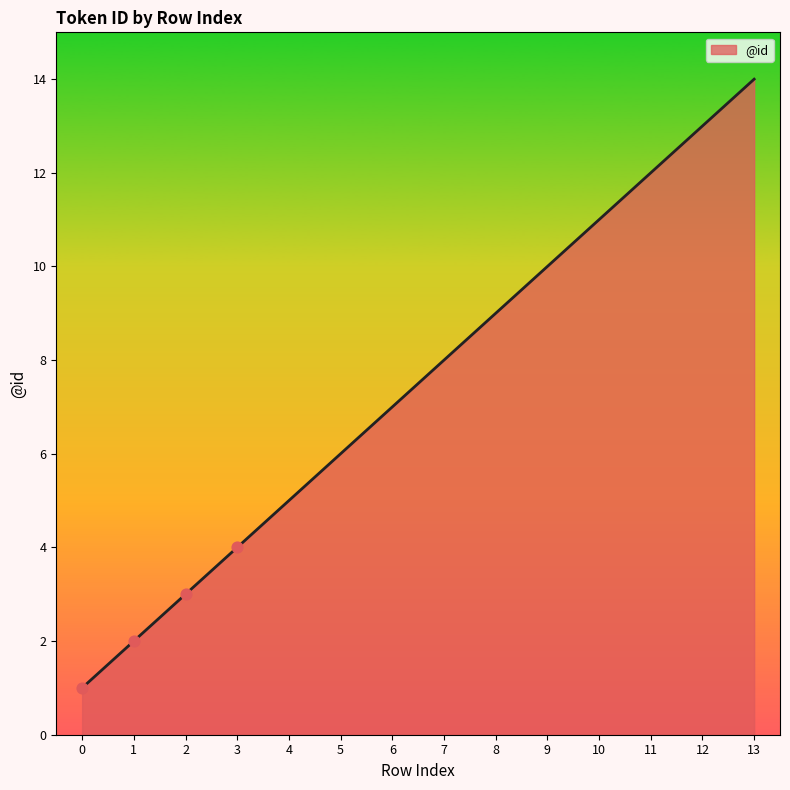

Approximately how many times larger is the value at 12 compared to 9?

1.3